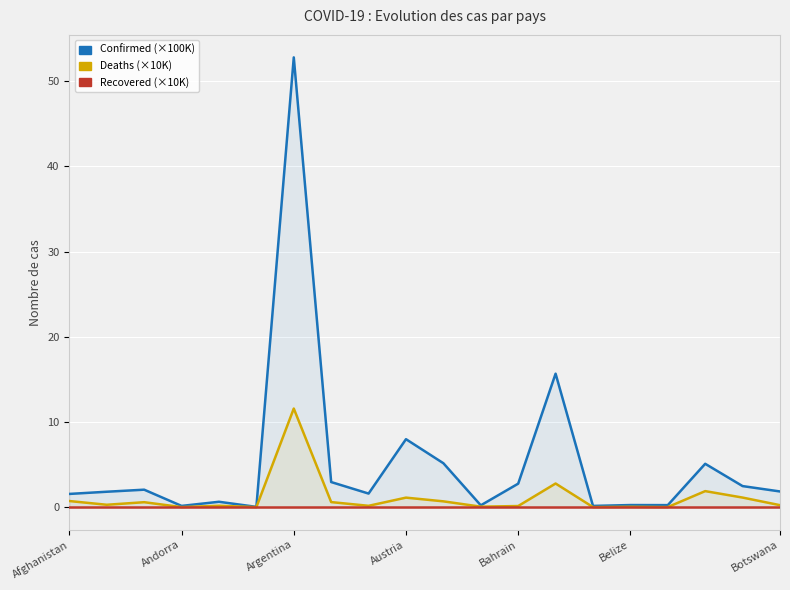

How many distinct data groups are displayed?

3